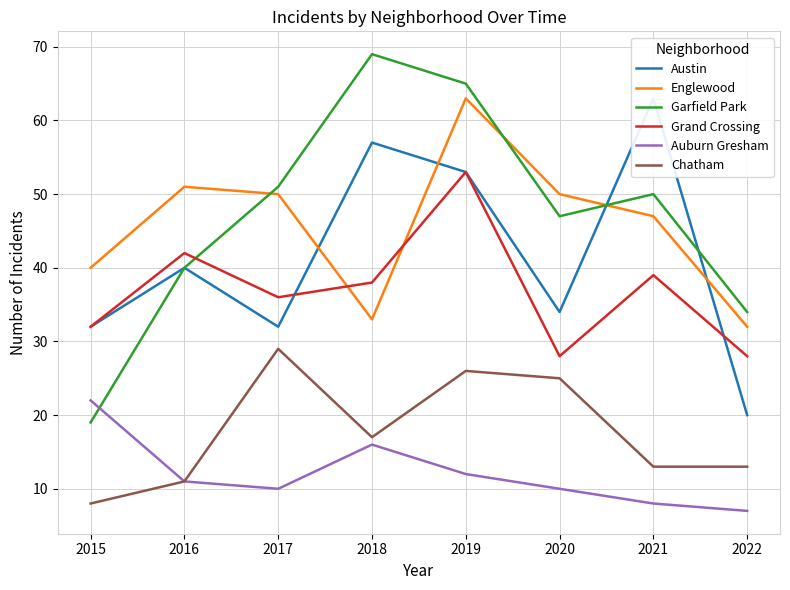

What is the difference between the maximum and minimum values in the Englewood series?

31